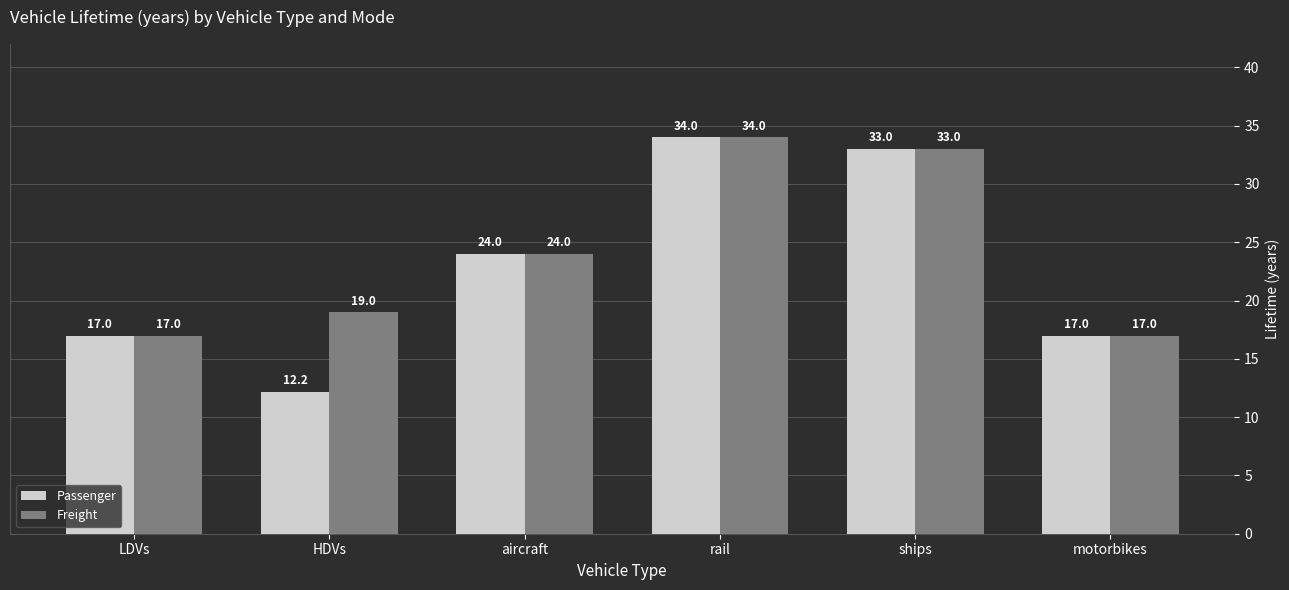

Reading left to right, list all the values displayed in this chart.

Passenger: 17.0	12.2	24.0	34.0	33.0	17.0
Freight: 17.0	19.0	24.0	34.0	33.0	17.0